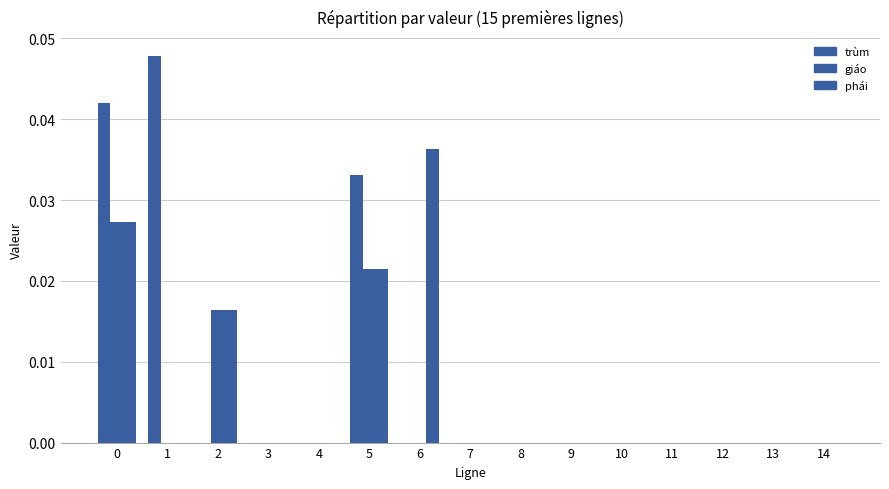

How many distinct data groups are displayed?

3